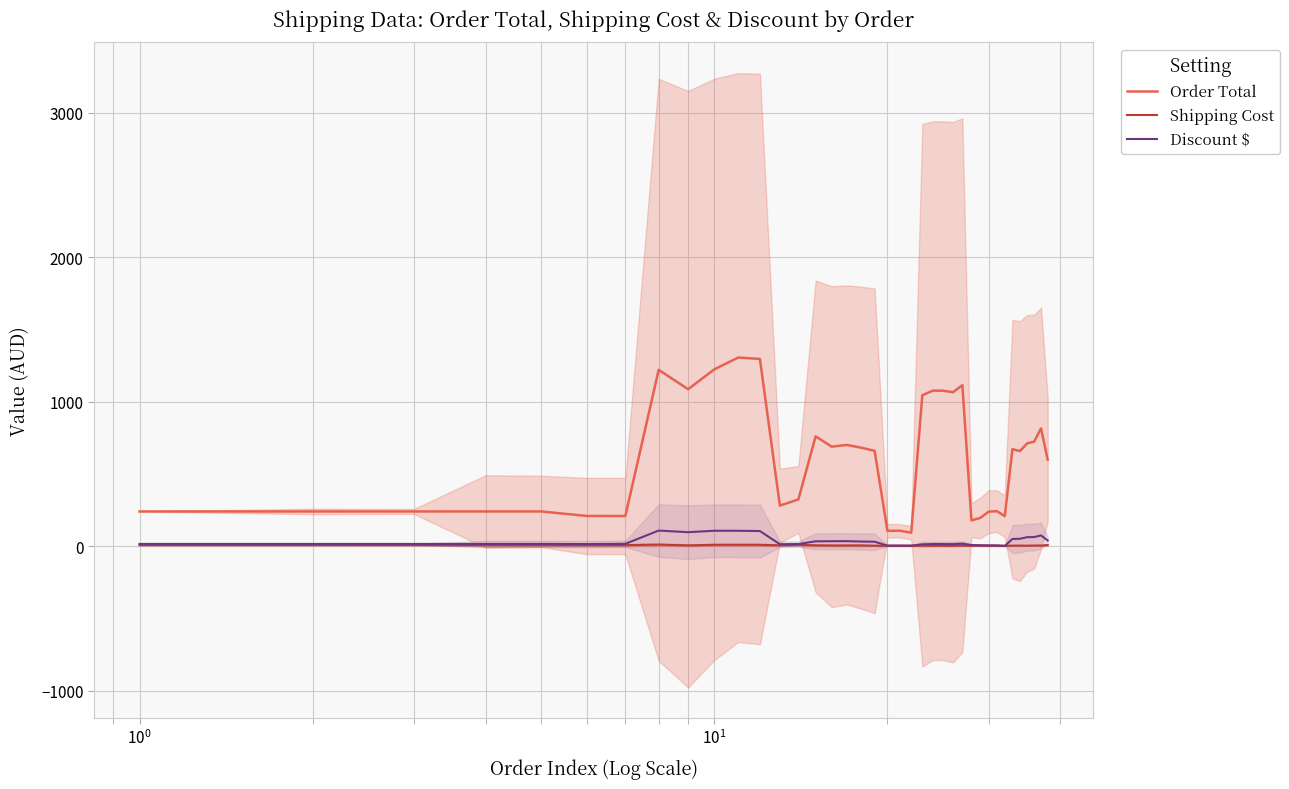

What is the highest value of the Discount $ series?

108.2